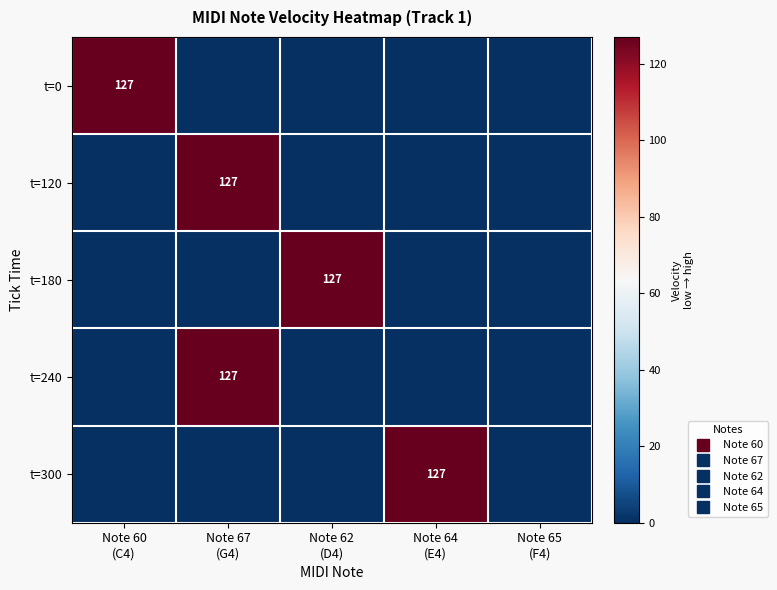

How many positive values does the t=0 series have?

1